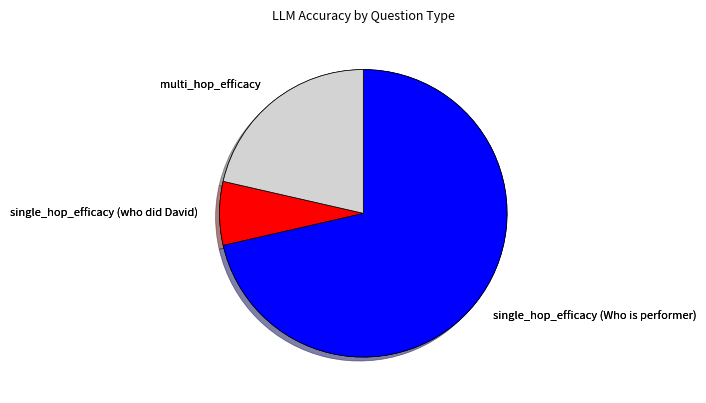

What percentage is the single_hop_efficacy (Who is performer) slice, to the nearest percent?

71%